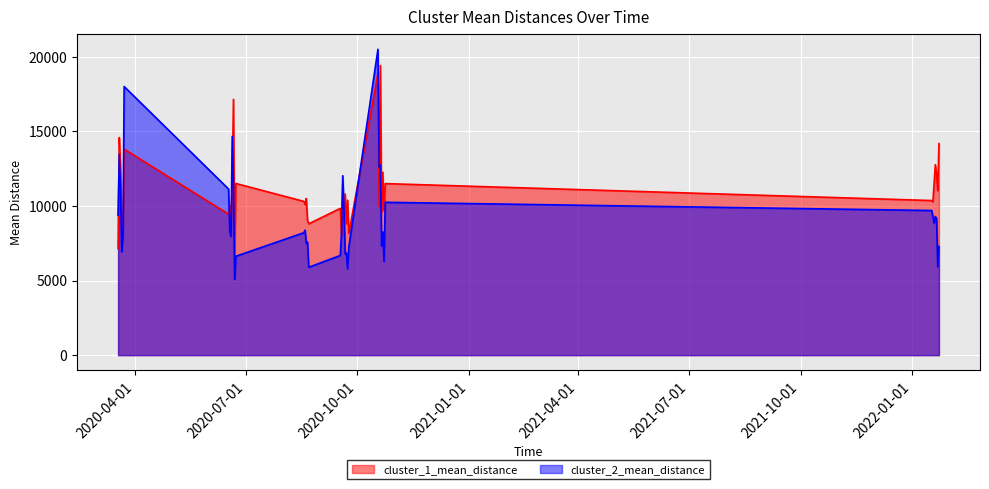

Rank the categories by cluster_1_mean_distance value from lowest to highest.

2020-06-22, 2020-03-18, 2020-03-22, 2020-03-21, 2020-09-18, 2020-09-24, 2020-09-22, 2020-08-22, 2020-09-20, 2020-08-21, 2020-06-19, 2020-06-17, 2020-10-21, 2020-10-23, 2020-09-17, 2020-10-19, 2020-06-18, 2020-08-19, 2022-01-18, 2020-08-18, 2022-01-17, 2020-09-23, 2020-08-20, 2020-09-21, 2022-01-22, 2020-06-20, 2020-09-19, 2022-01-19, 2020-10-24, 2020-06-23, 2022-01-21, 2020-10-22, 2020-03-20, 2022-01-20, 2020-03-23, 2022-01-23, 2020-03-19, 2020-06-21, 2020-10-18, 2020-10-20